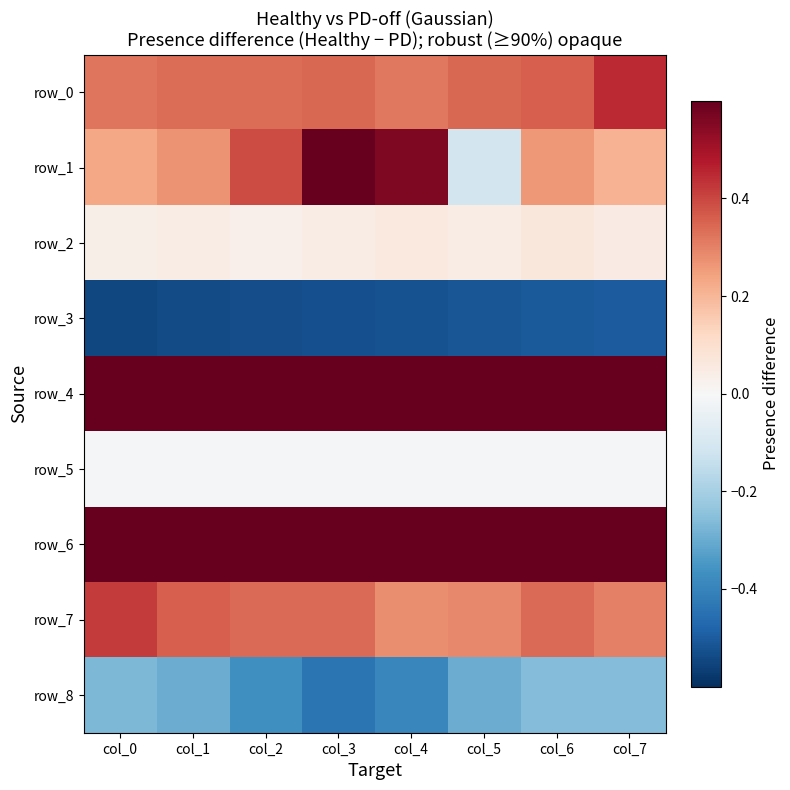

Is the value of row_0 at col_6 greater than the value of row_7 at col_3?

Yes